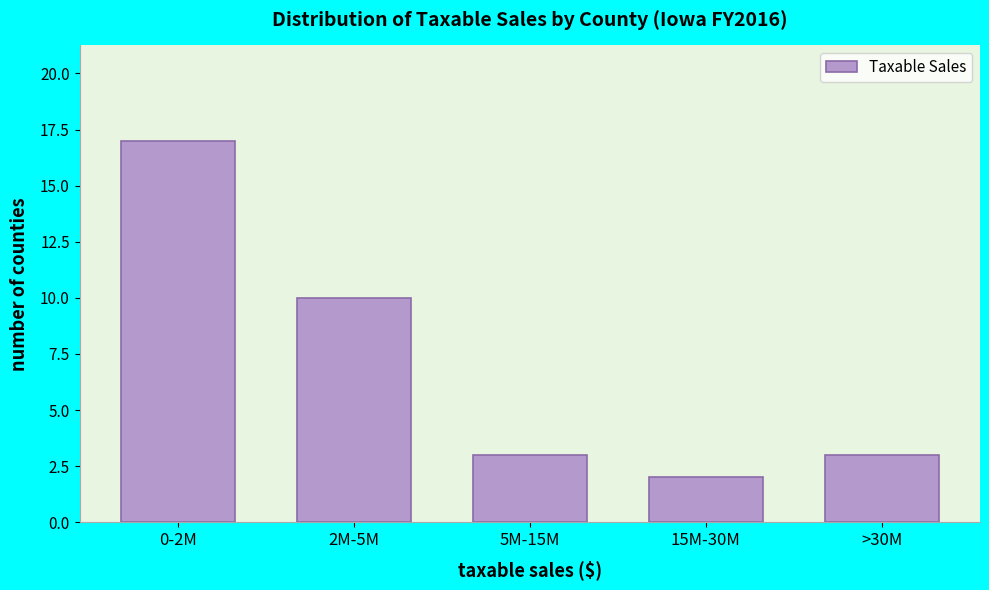

Reading left to right, extract all data points from this chart.

17	10	3	2	3